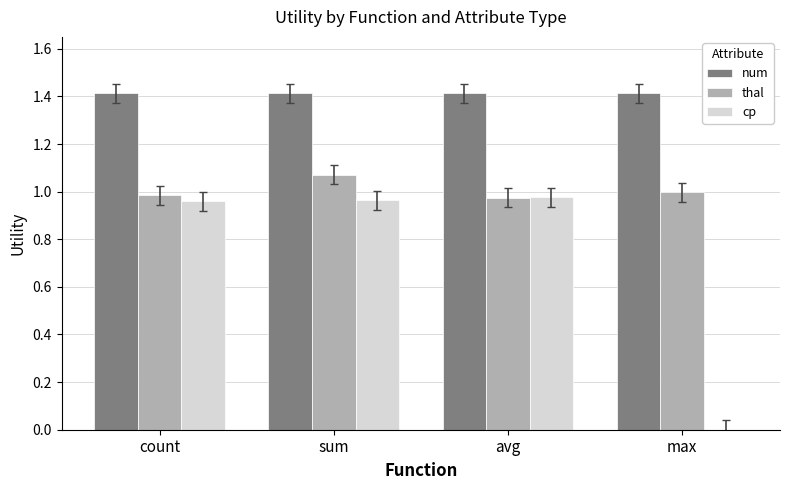

The cp series shows 0.6 at avg. True or false?

False